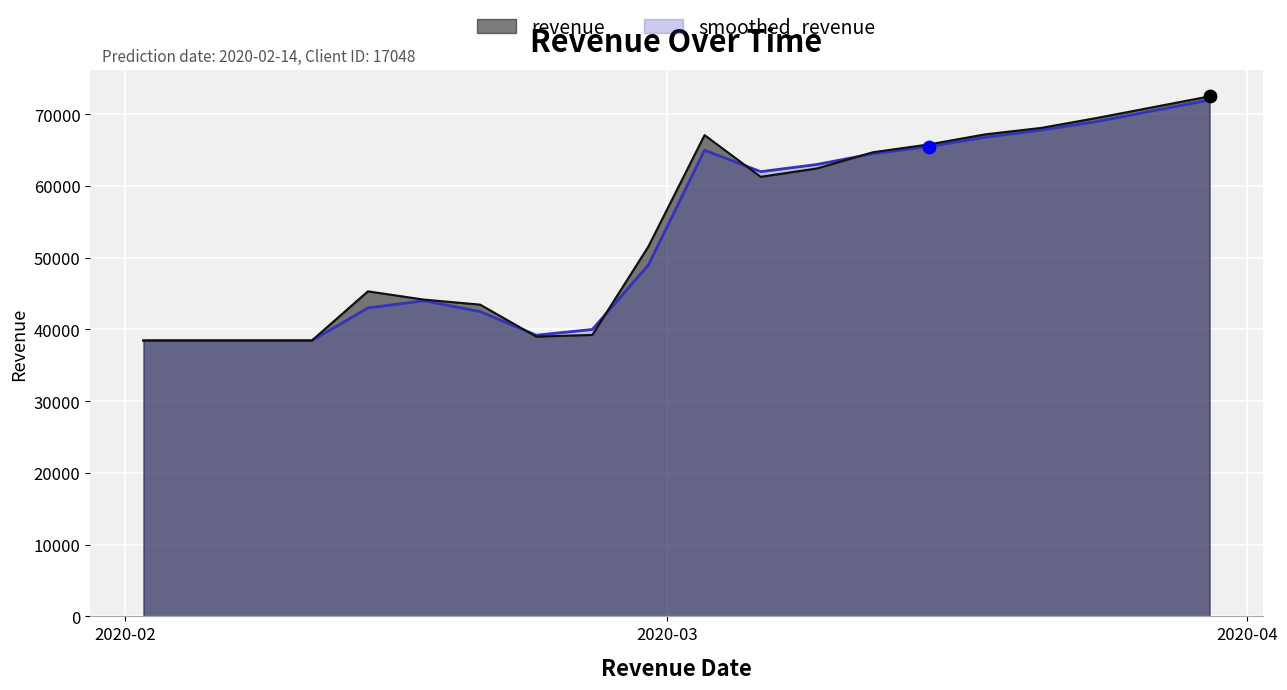

Which series has the largest total across all categories?

revenue